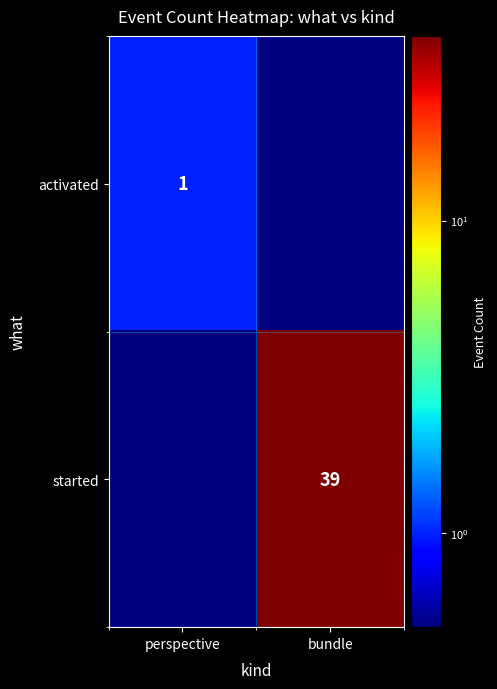

Count the number of categories in the chart.

2